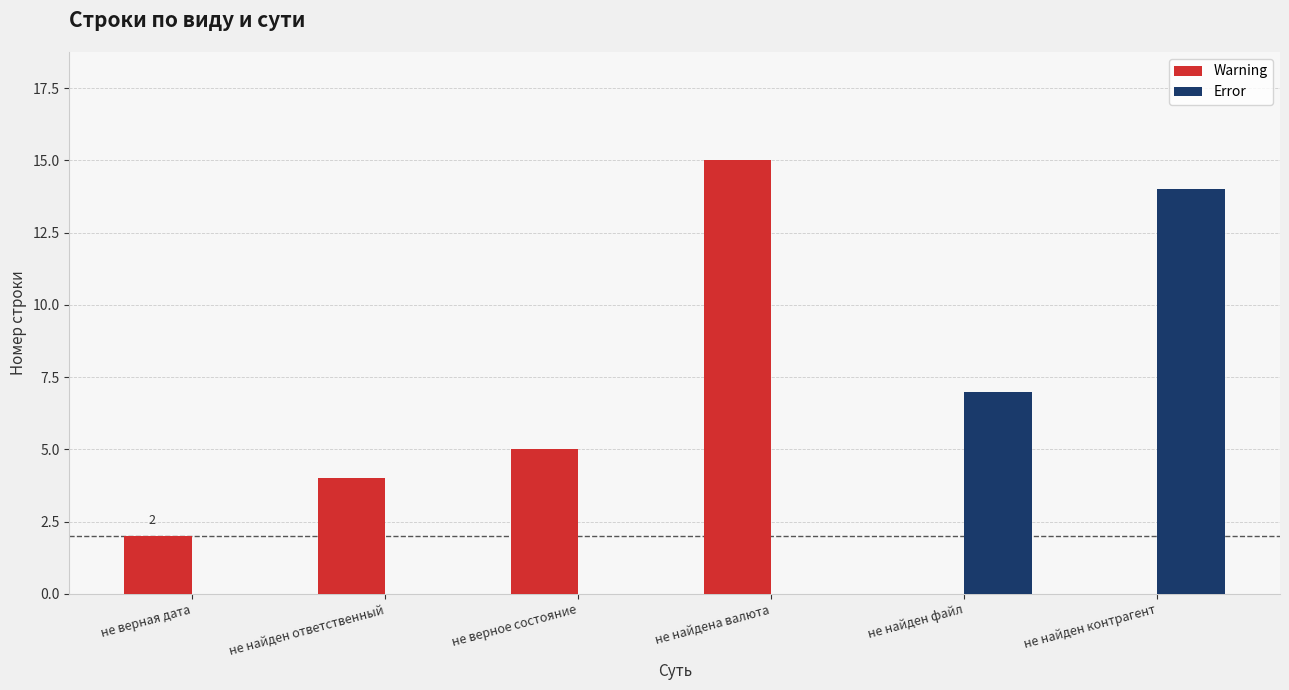

What is the sum of the Error values at не найден файл and не найдена валюта?

7